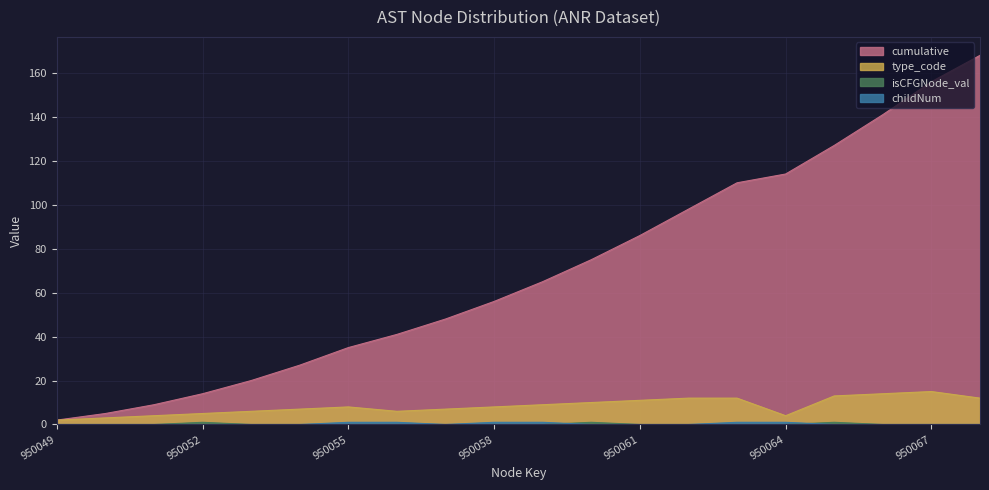

Rank the series at 950061 from highest to lowest value.

cumulative, type_code, childNum, isCFGNode_val